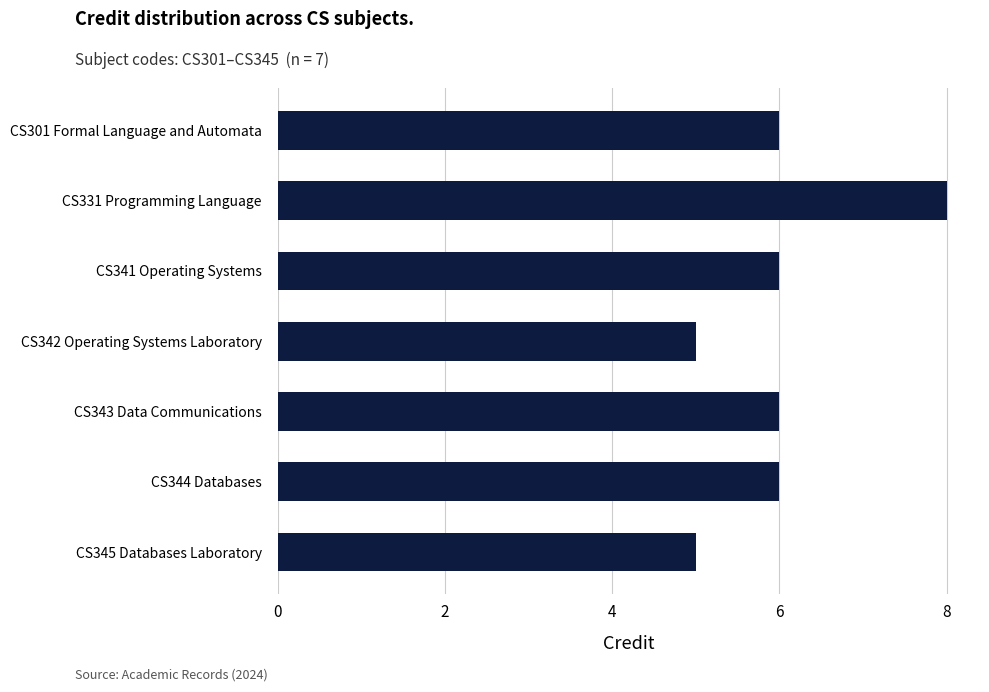

What is the label of the 1st bar from the top?

CS301 Formal Language and Automata